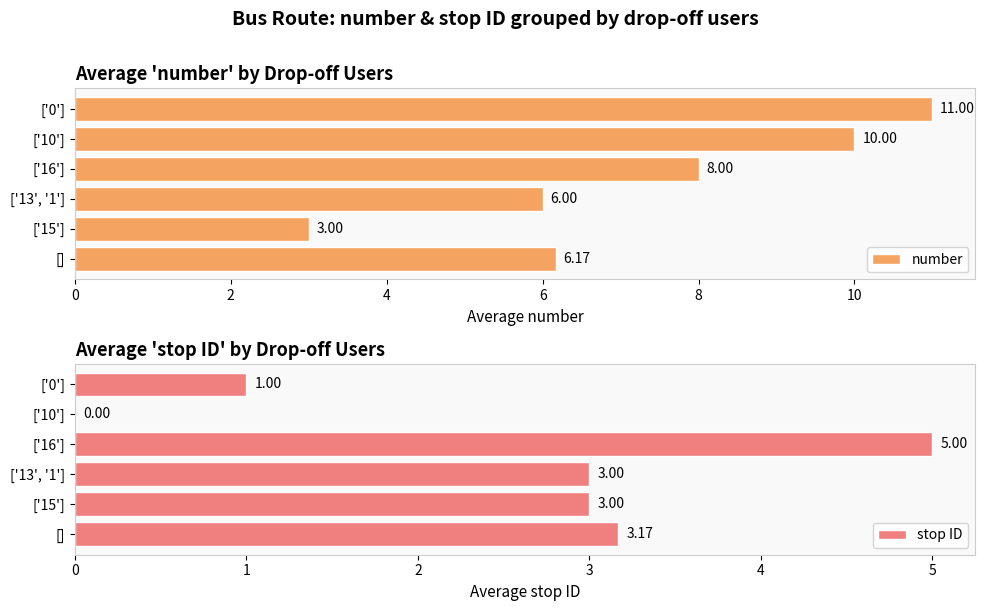

Where is number nearest to the value 7?

[]